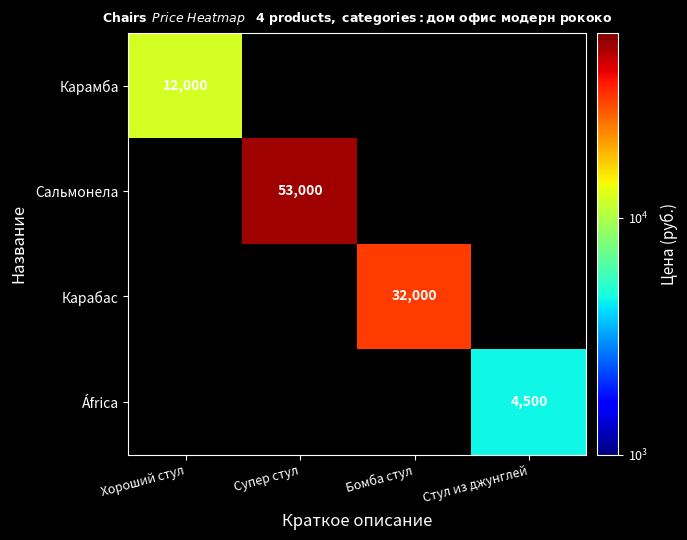

Is it true that Сальмонела equals 17360 at Супер стул?

False